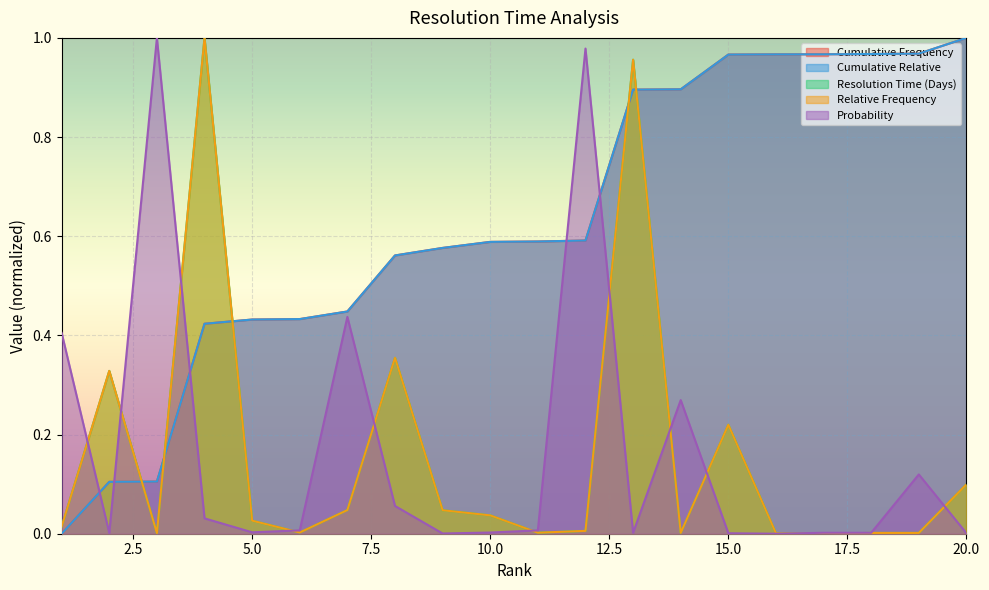

True or false: Probability and Relative Frequency intersect in this chart.

True